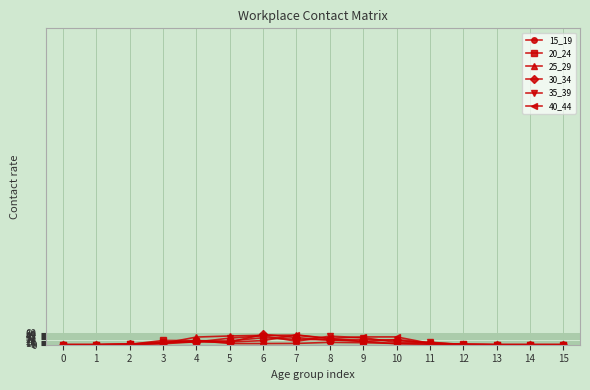

What are all the series names shown in the legend?

15_19, 20_24, 25_29, 30_34, 35_39, 40_44